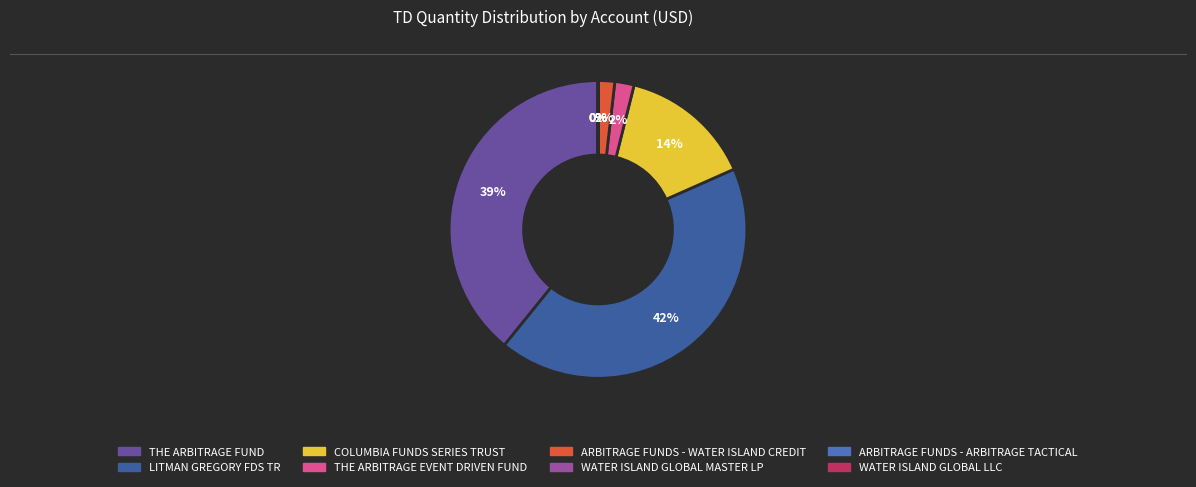

What percentage is the LITMAN GREGORY FDS TR slice, to the nearest percent?

42%